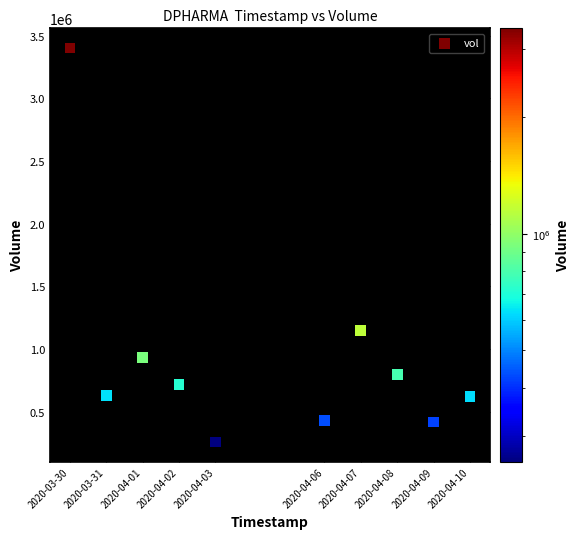

What Y value in the scatter plot is closest to 1828800?

1147300